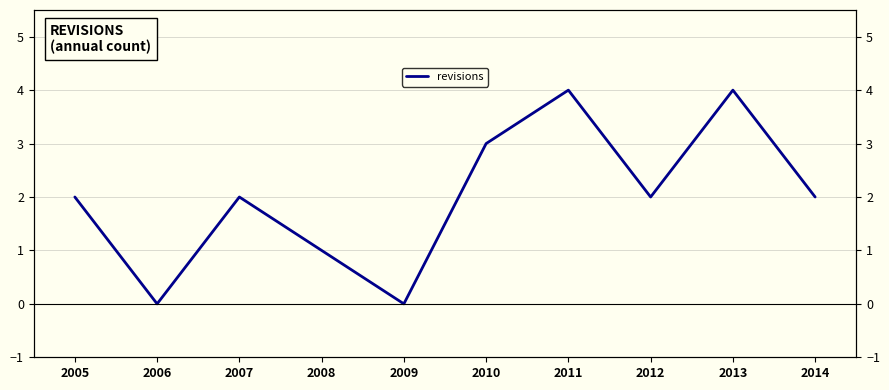

The value at 2008 is 1. True or false?

False